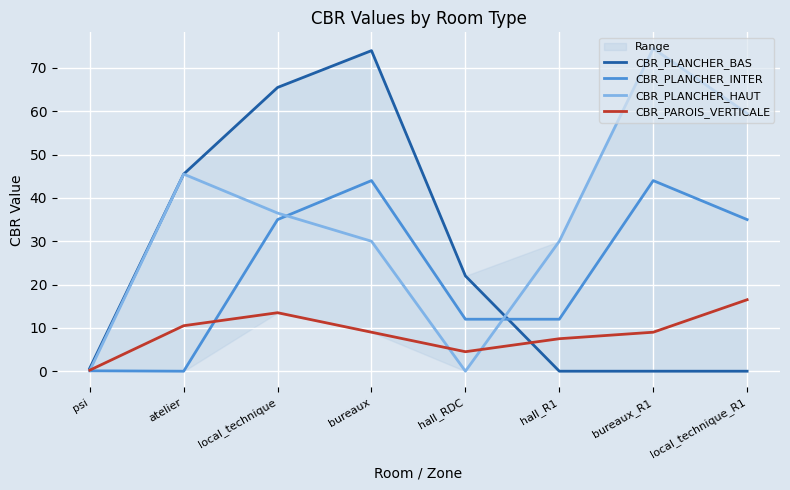

Is it true that CBR_PAROIS_VERTICALE equals 16.5 at local_technique_R1?

True